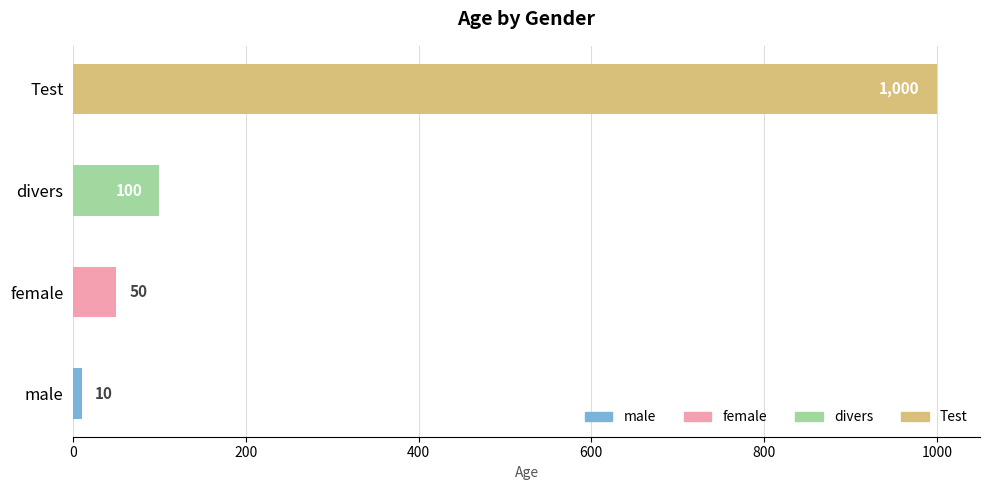

Does the chart contain stacked bars?

No